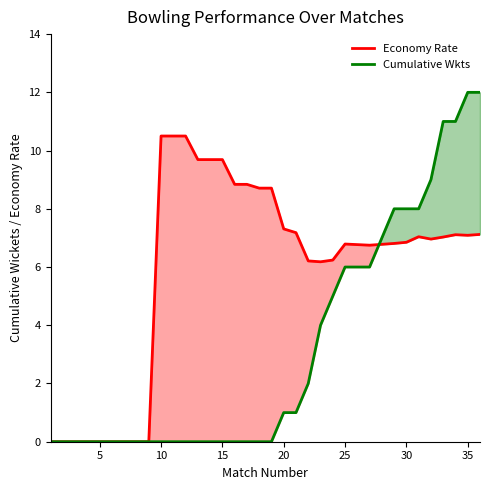

Is it true that Cumulative Wkts equals 1.8 at 20?

False